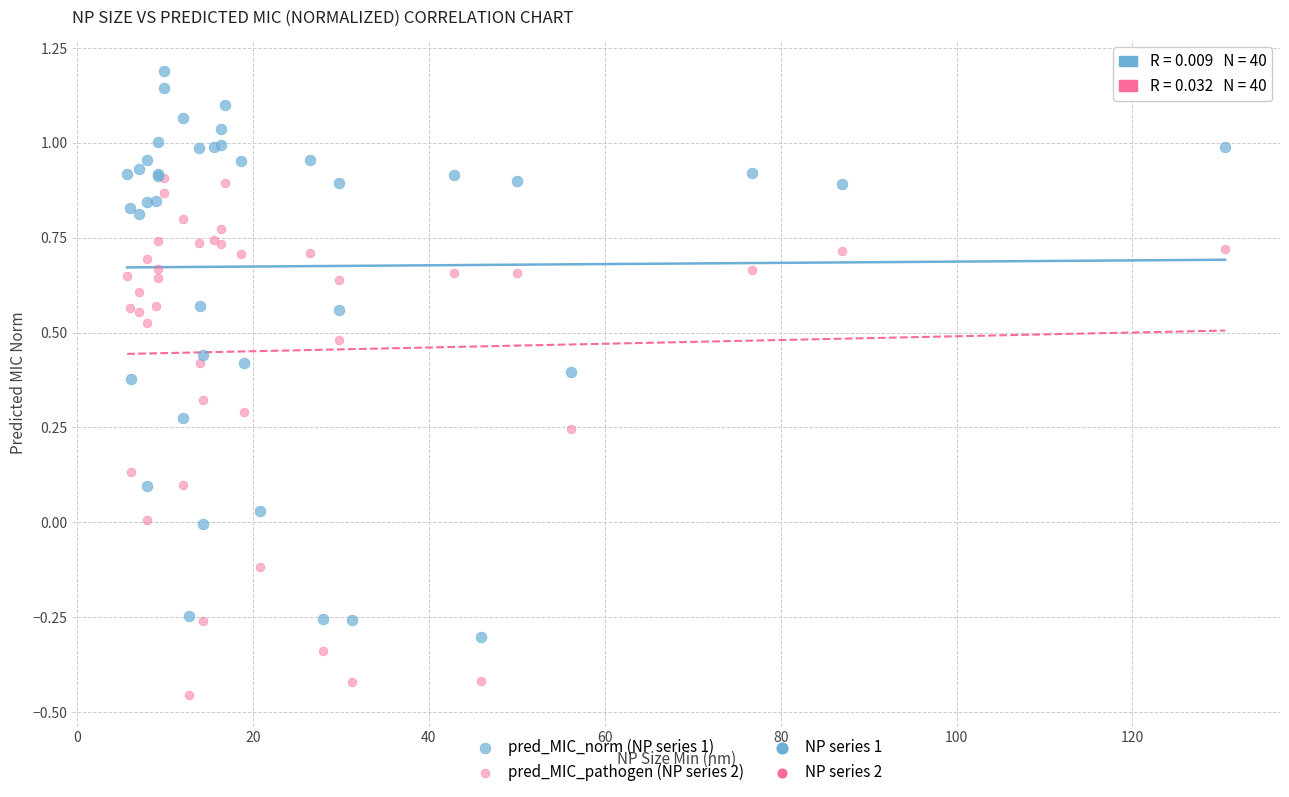

Which series has the widest spread of Y values?

pred_MIC_norm (NP series 1)